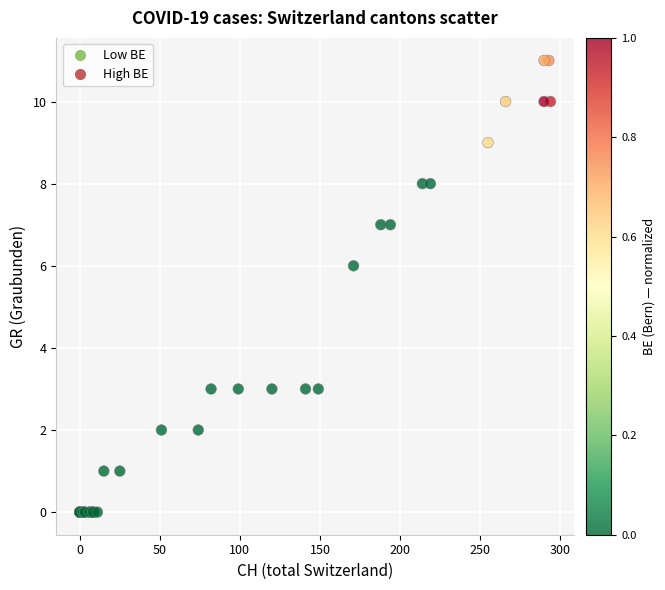

What Y value in the scatter plot is closest to 5?

6